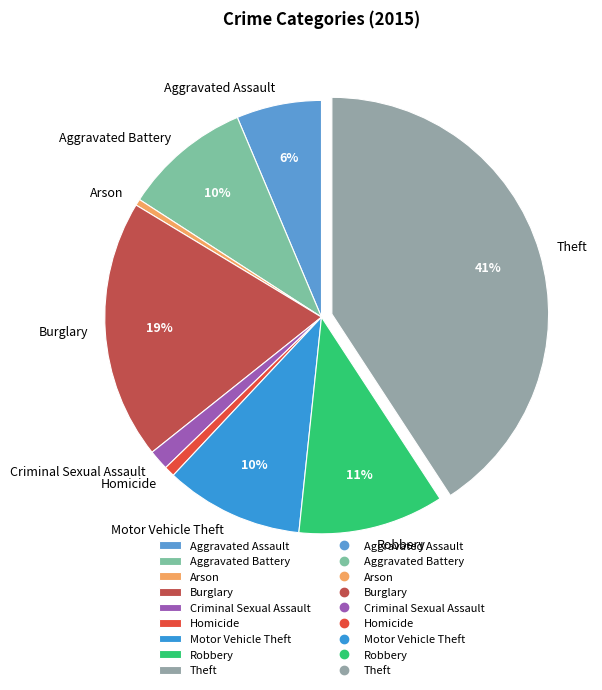

How many segments does this pie chart have?

9